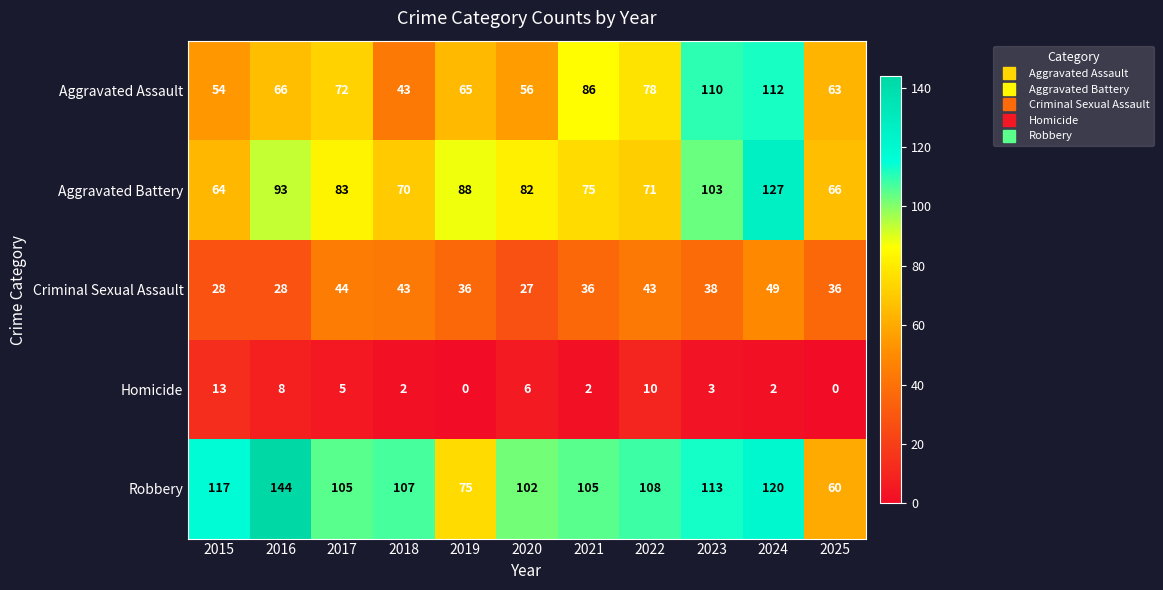

At which category is the sum across all series the highest?

2024